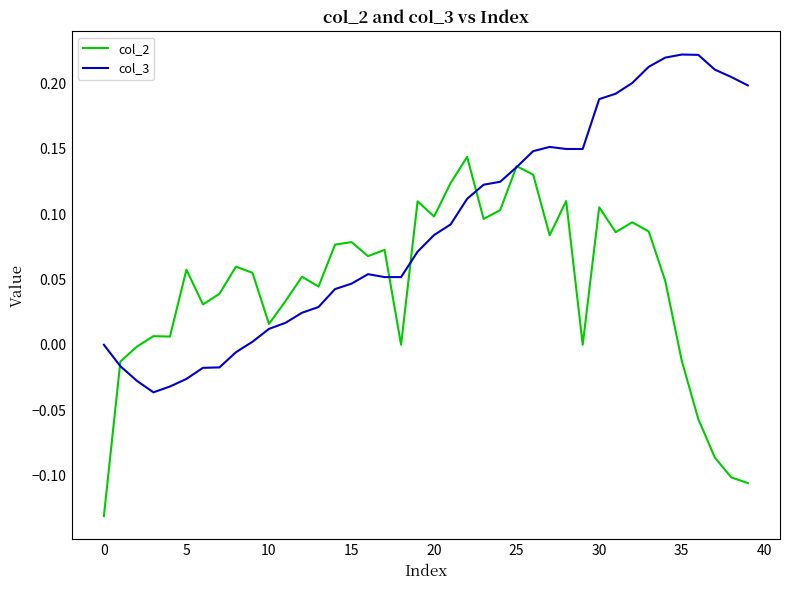

Which series has the largest total across all categories?

col_3